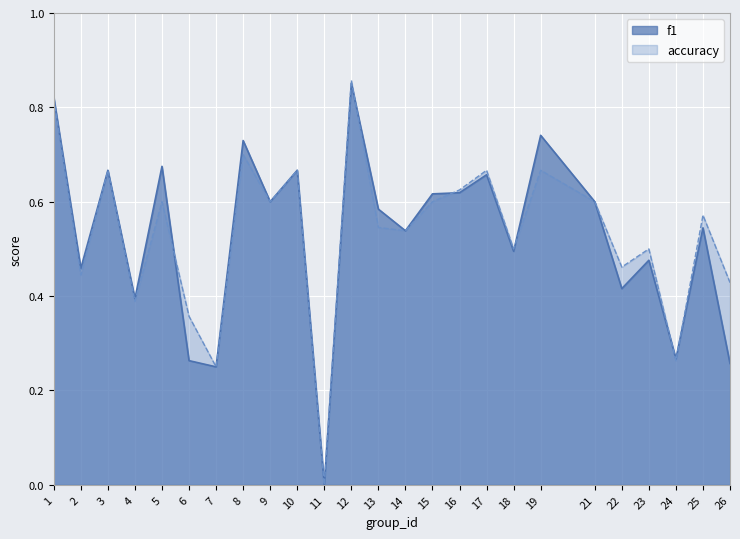

Where is the first local minimum for f1?

2